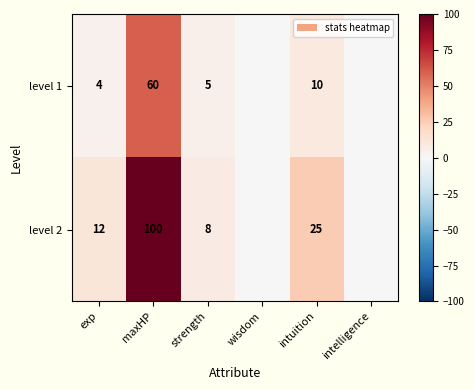

Which series has the largest total across all categories?

level 2